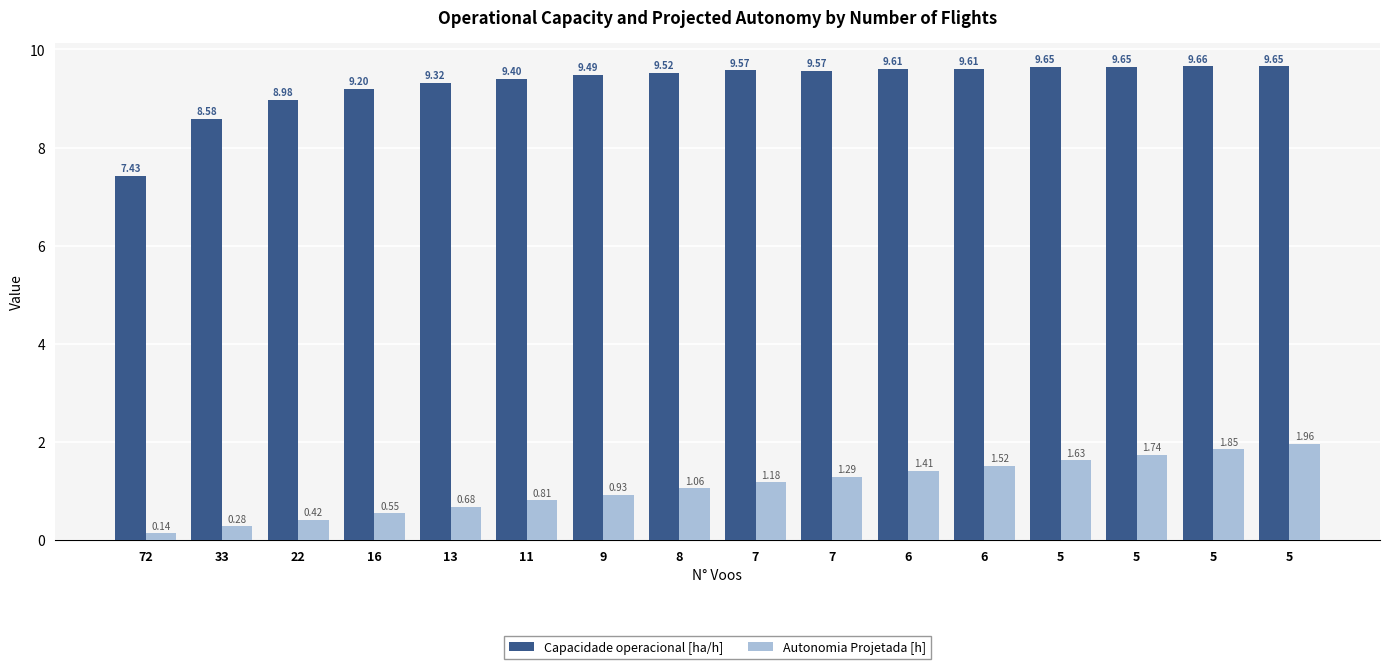

What are all the series names shown in the legend?

Capacidade operacional [ha/h], Autonomia Projetada [h]